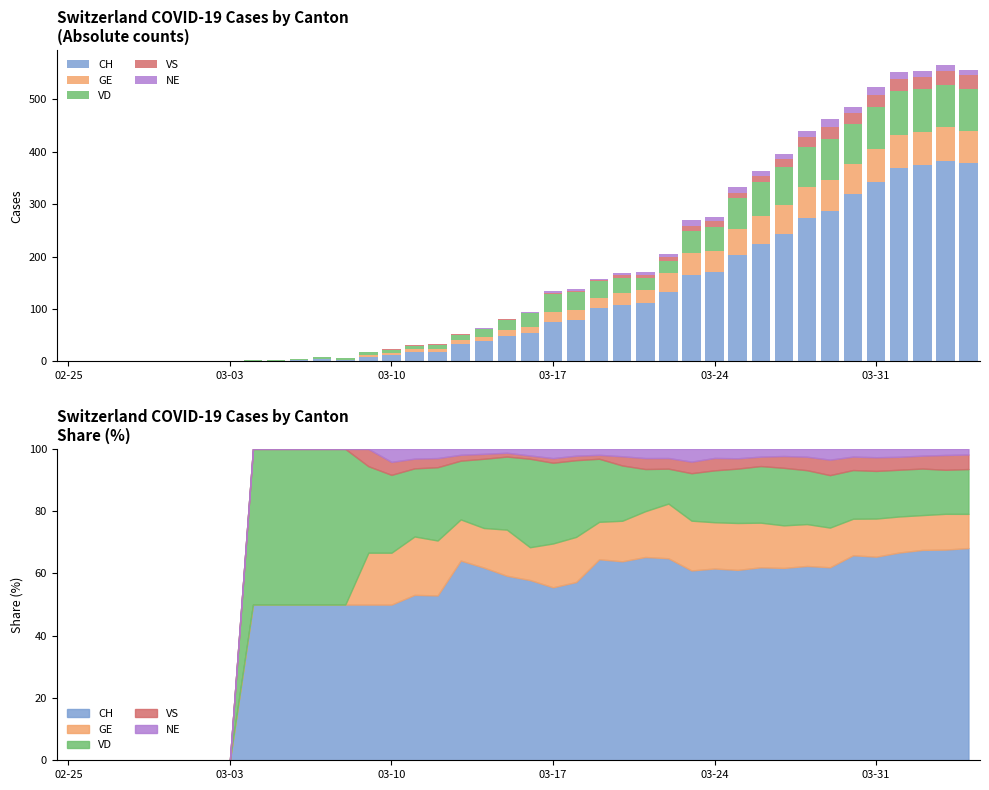

What is the value of the VD bar at the 20th from the left?

19